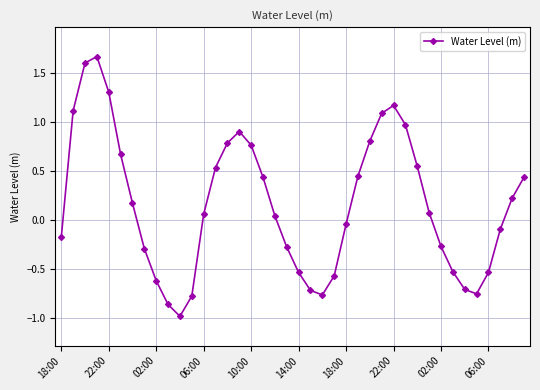

What is the sum of all values?

6.4